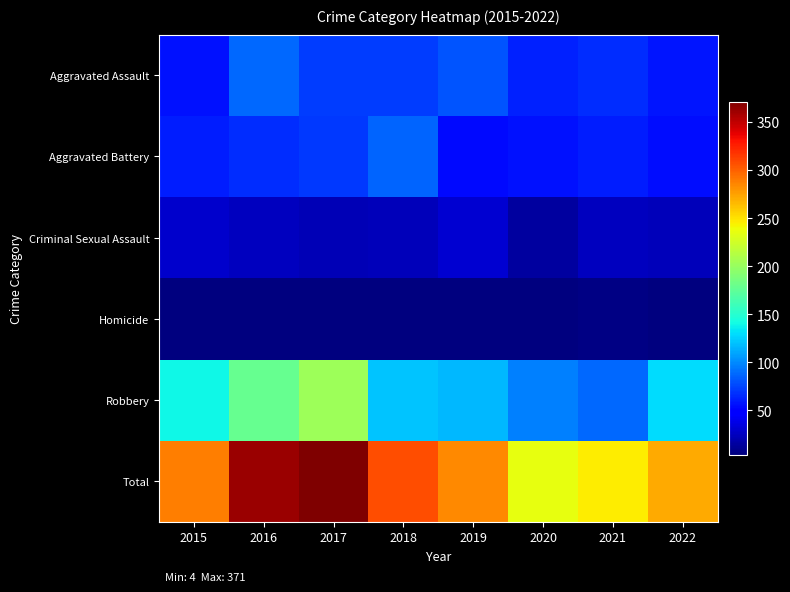

Reading left to right, what are all the values shown in this chart?

Aggravated Assault: 2015=56	2016=88	2017=72	2018=72	2019=80	2020=62	2021=66	2022=58
Aggravated Battery: 2015=60	2016=66	2017=71	2018=86	2019=53	2020=57	2021=60	2022=55
Criminal Sexual Assault: 2015=29	2016=25	2017=22	2018=24	2019=31	2020=15	2021=25	2022=23
Homicide: 2015=5	2016=4	2017=4	2018=4	2019=4	2020=5	2021=6	2022=5
Robbery: 2015=139	2016=178	2017=202	2018=121	2019=116	2020=97	2021=88	2022=130
Total: 2015=289	2016=361	2017=371	2018=307	2019=284	2020=236	2021=245	2022=271